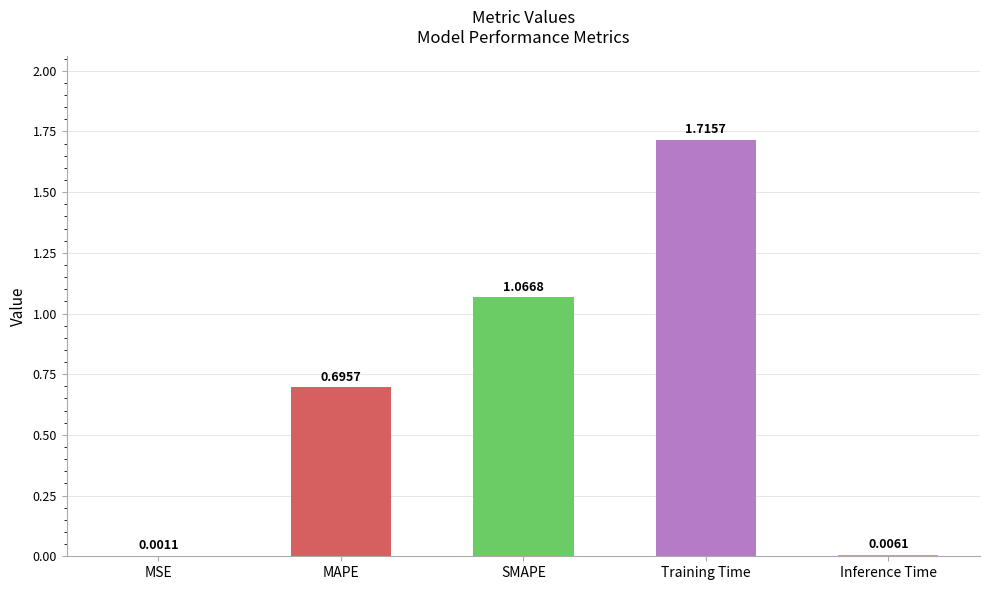

What is the sum of all values?

3.5